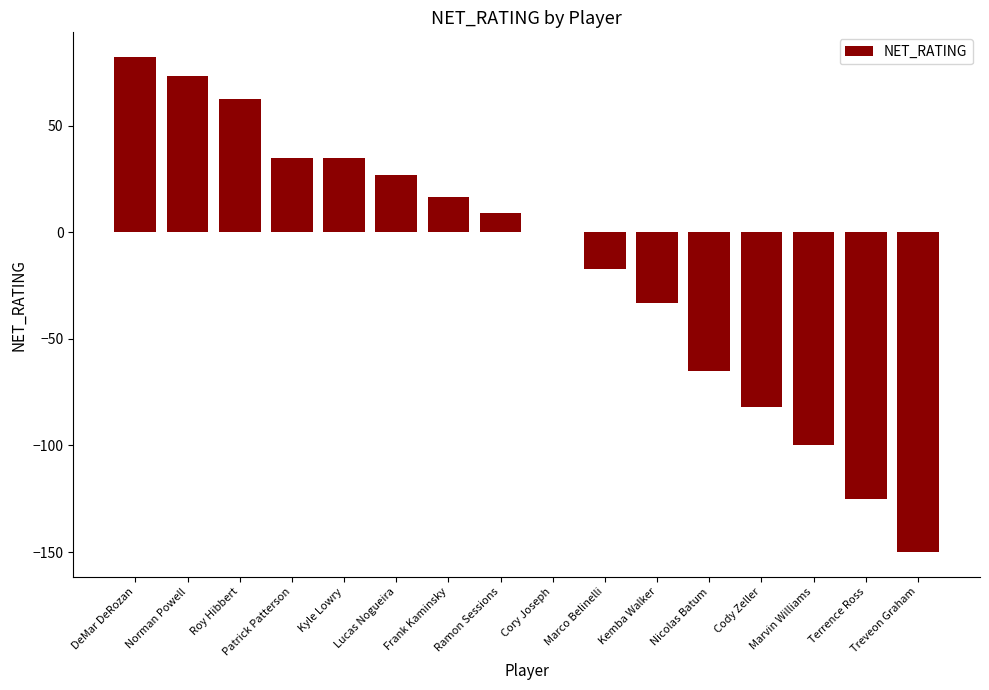

What is the change in value from Kyle Lowry to Nicolas Batum?

-100.0